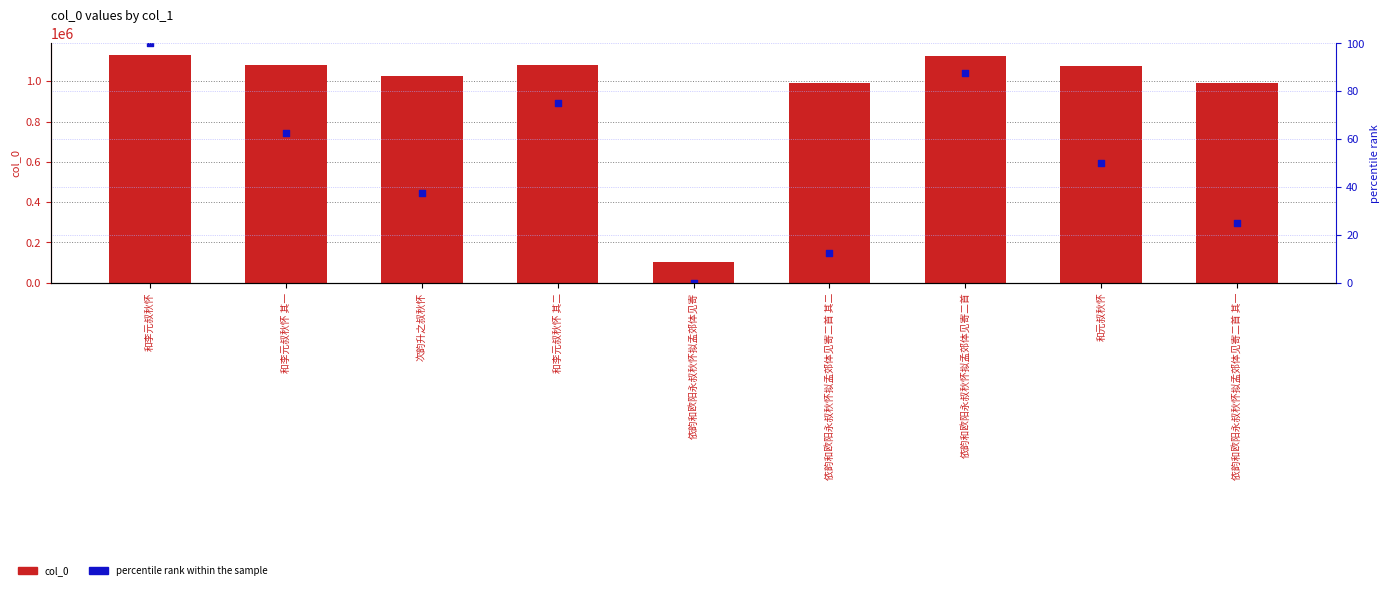

Is the value of col_0 at 依韵和欧阳永叔秋怀拟孟郊体见寄二首 其二 greater than the value of percentile rank within the sample at 和元叔秋怀?

Yes